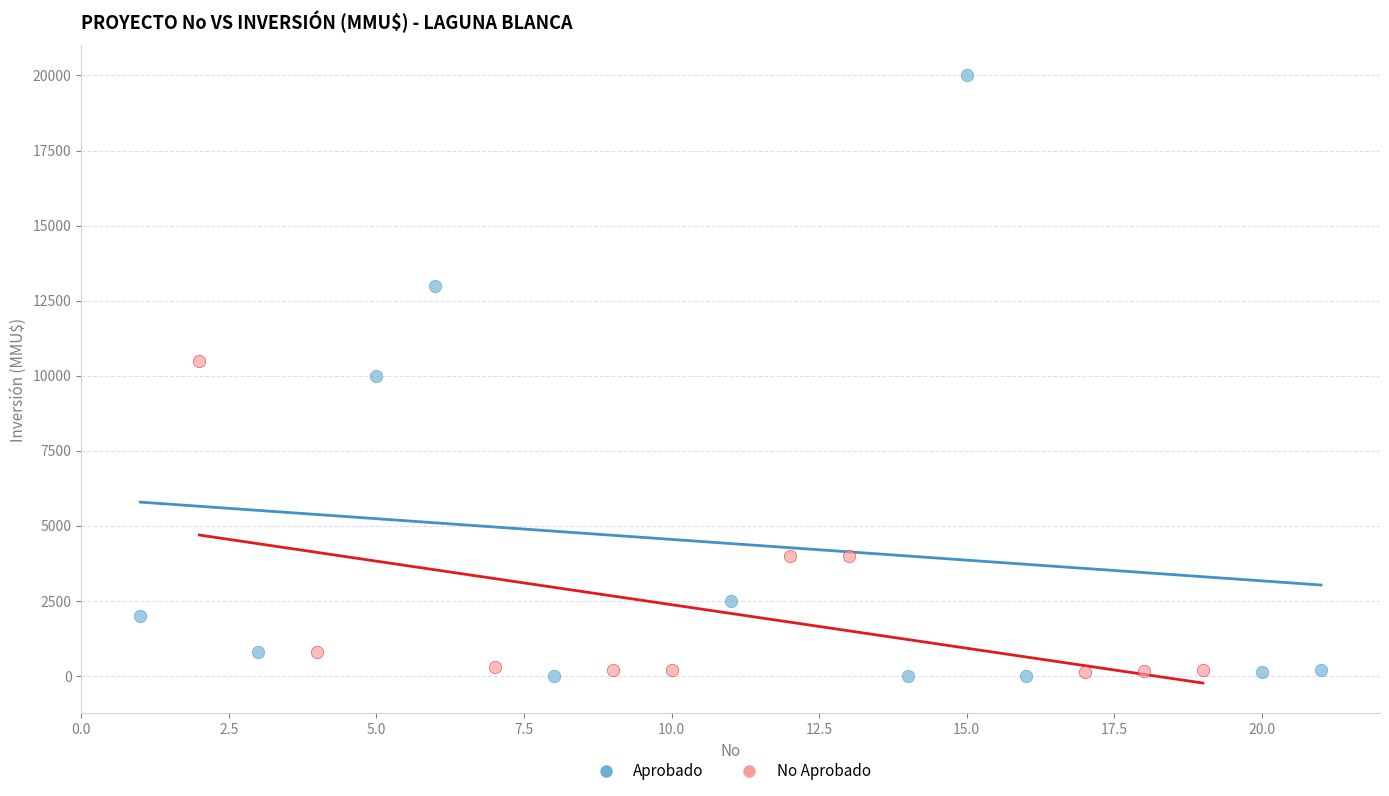

Which series has the widest spread of Y values?

Aprobado